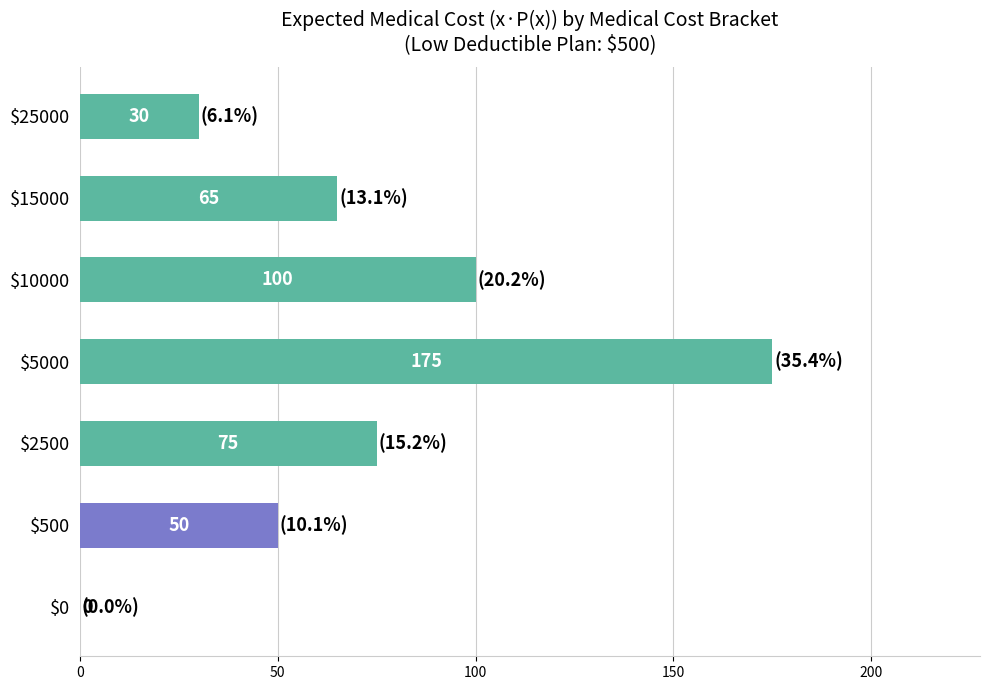

Which category has the highest value across all series?

$5000